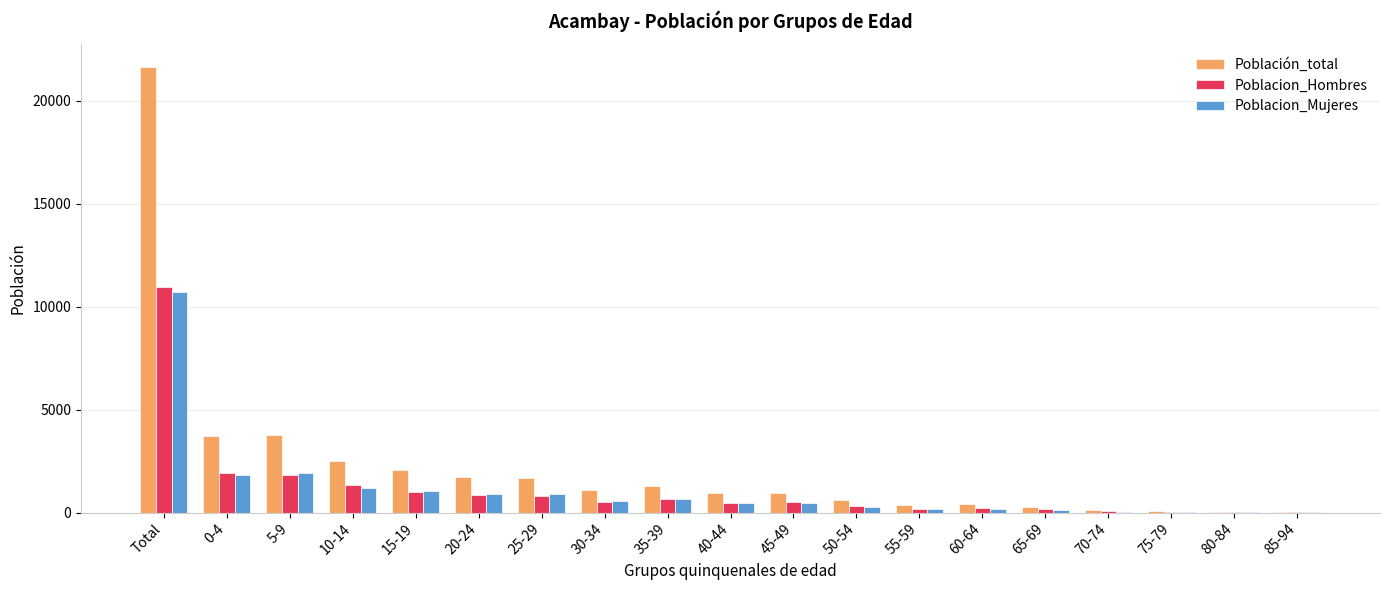

What is the sum of all Población_total values?

43293